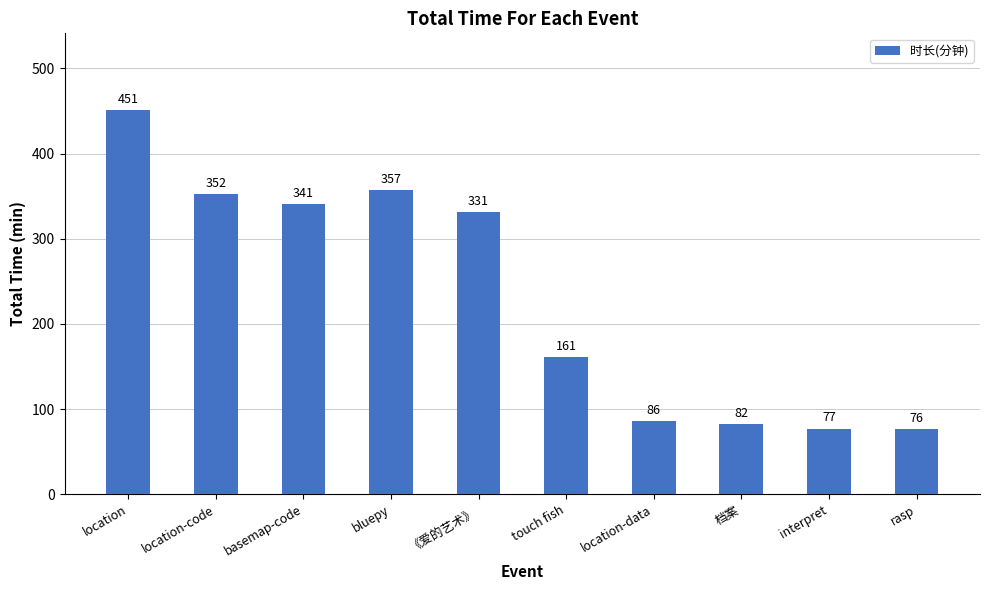

Which has a higher value, basemap-code or rasp?

basemap-code